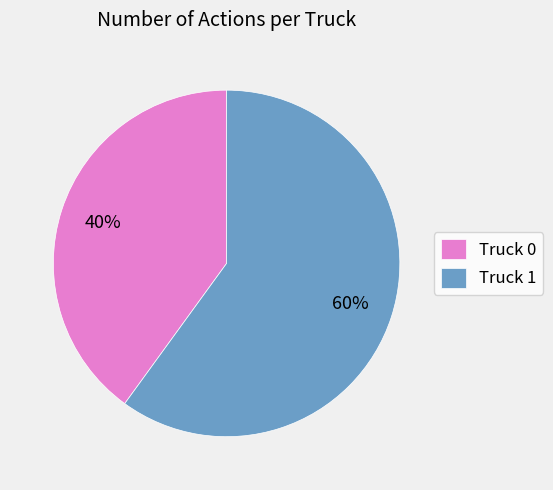

Count the number of slices in the pie.

2